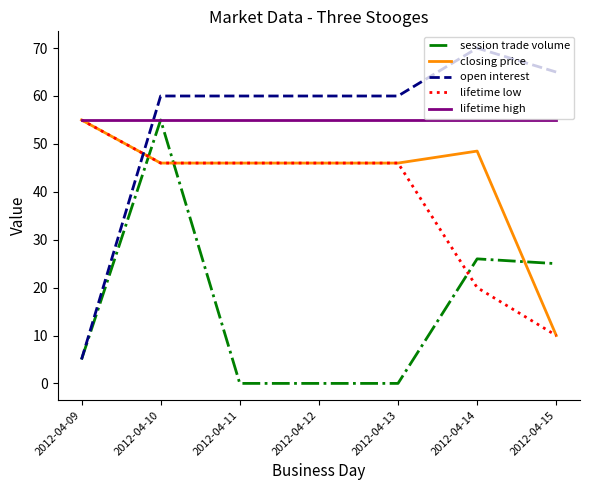

What is the sum of all open interest values?

380.0